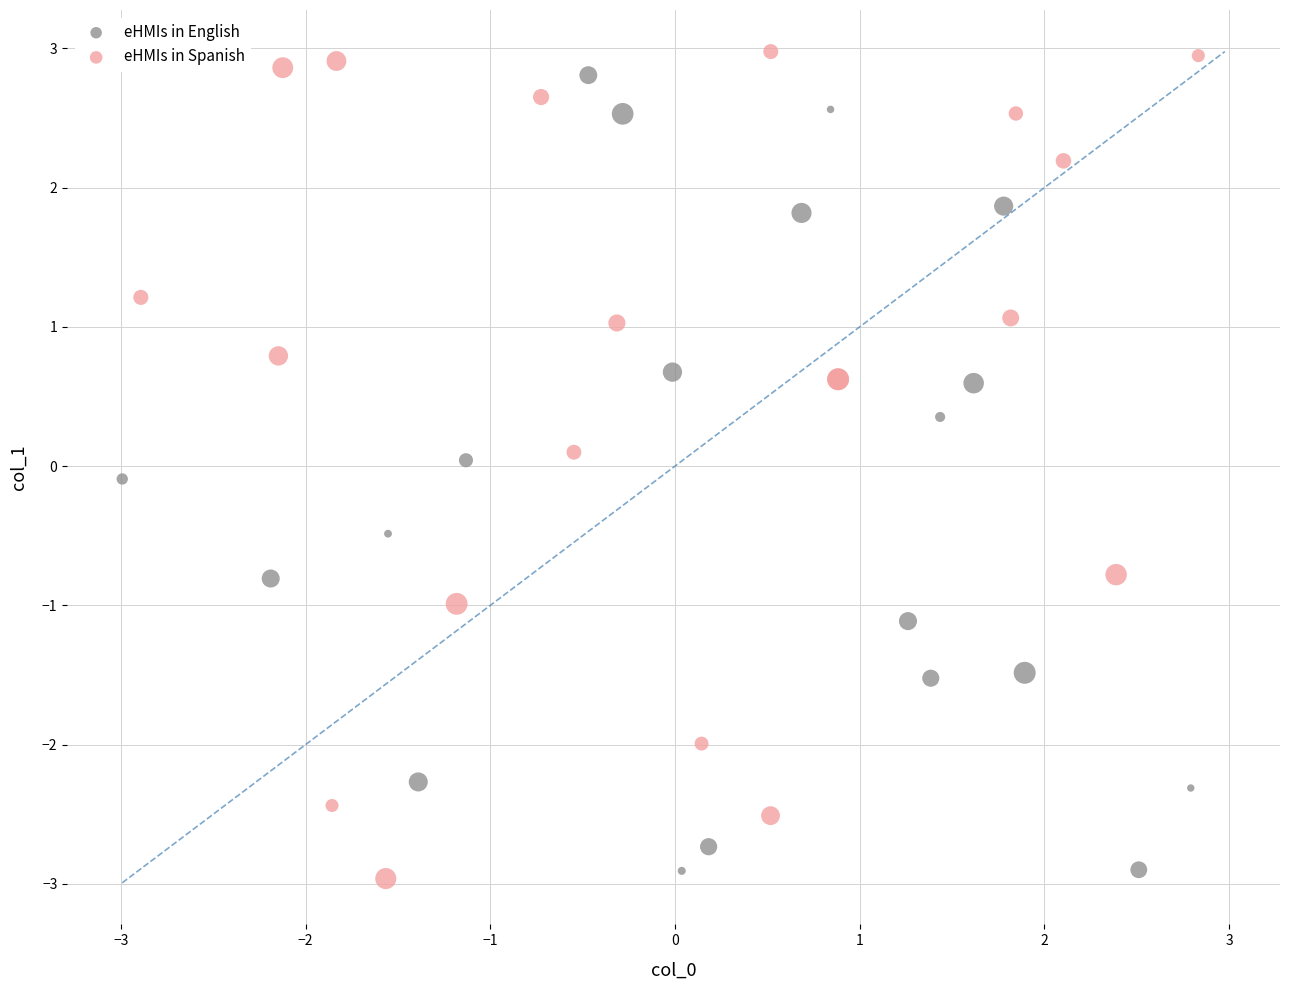

Which series contains the lowest Y value?

eHMIs in Spanish